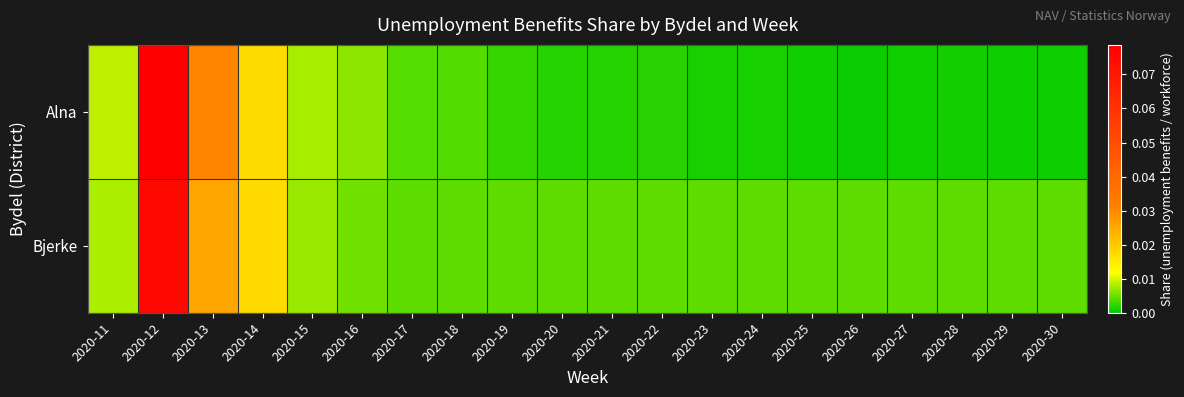

Which series has the widest spread of values?

Alna